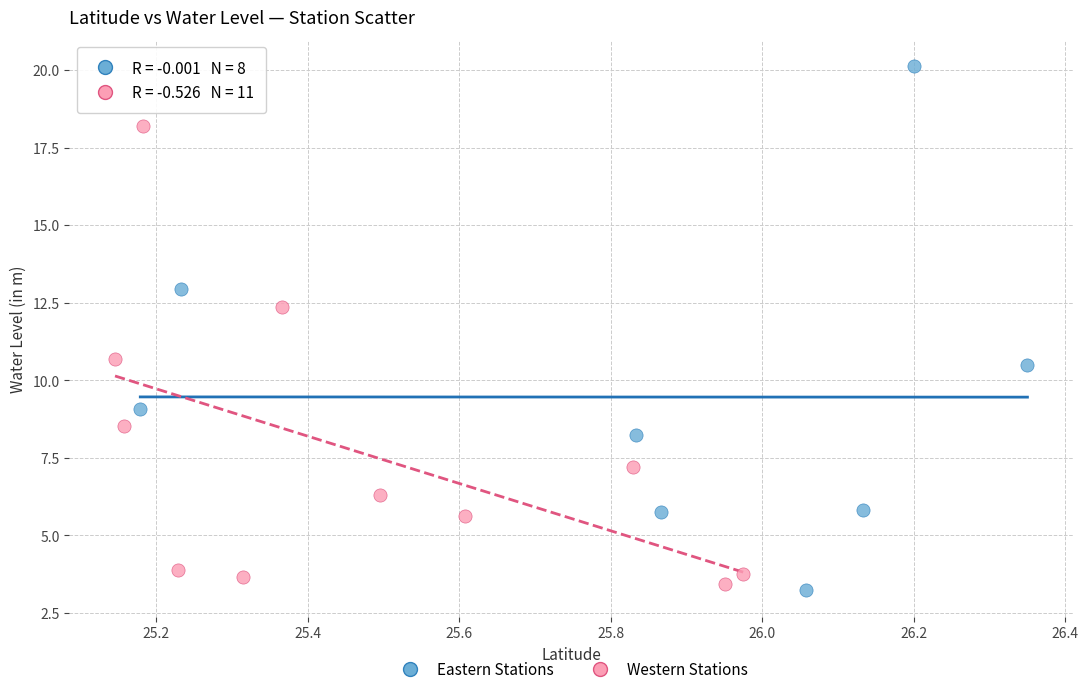

Which series has the widest spread of Y values?

Eastern Stations